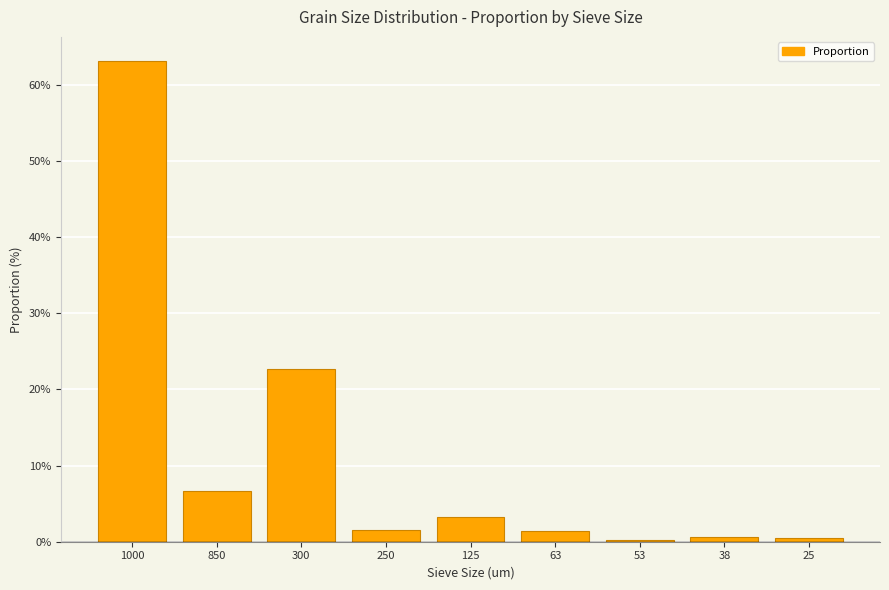

What value does the data have at 250?

1.5